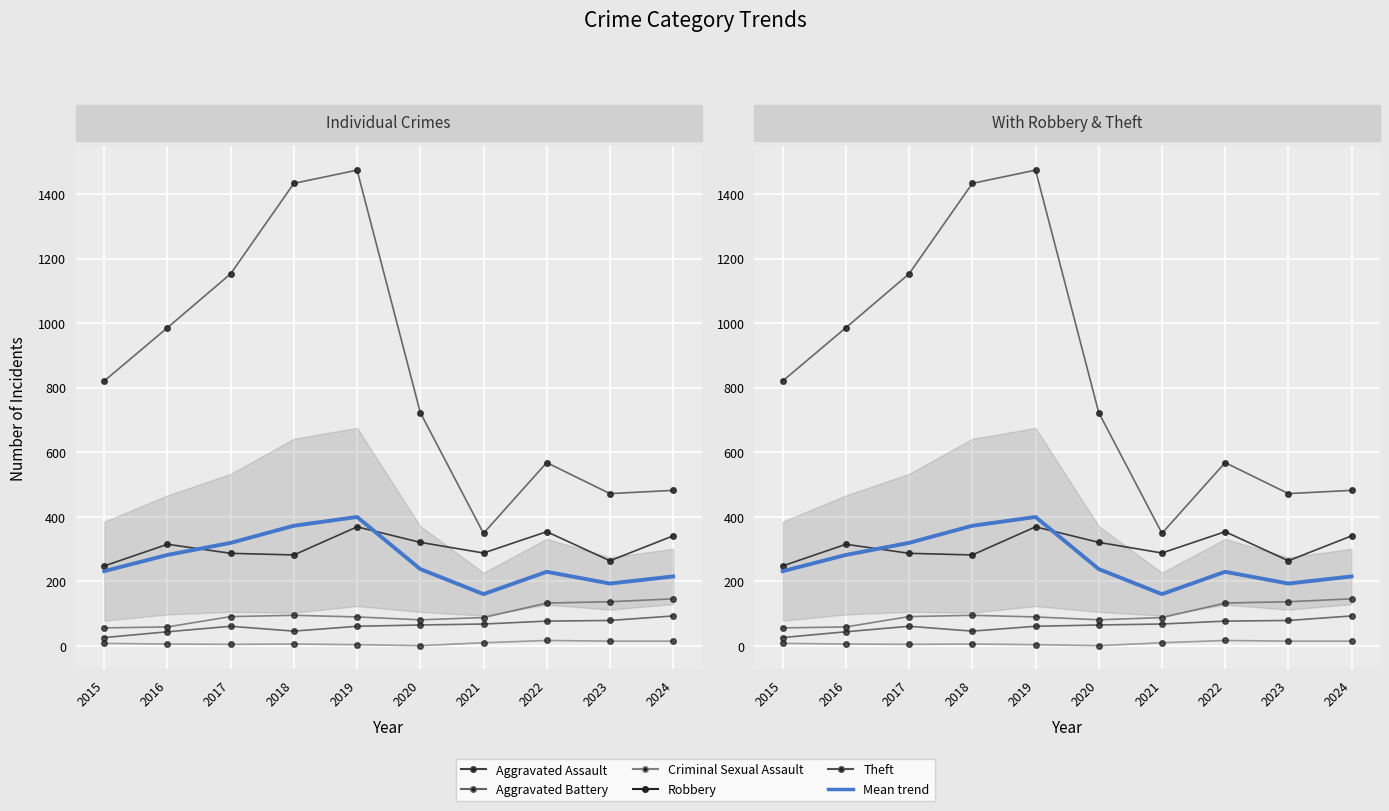

Which label corresponds to the smallest value in the chart?

2020